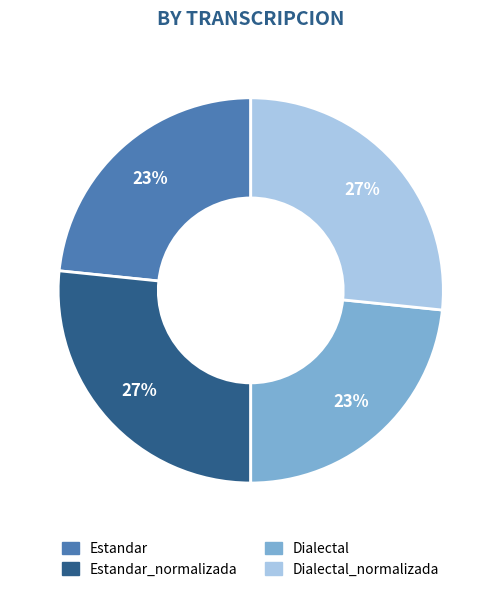

Is there any slice that represents more than half of the pie?

No